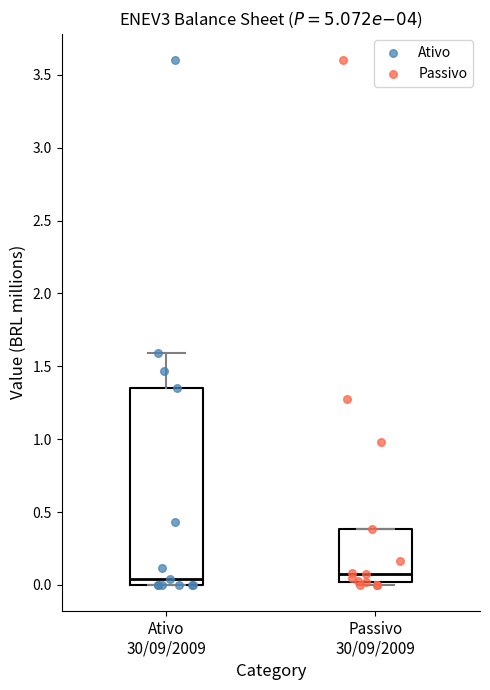

Reading left to right, transcribe this box plot: for each box, give where its median line is, the range the box spans, and where its two whiskers end, as read against the y-axis. The values are not printed on the chart, so give them approximately, as read against the axis.

Ativo 30/09/2009: median 0.05, box 0.00 to 1.35, whiskers 0.00 to 1.60
Passivo 30/09/2009: median 0.05, box 0.00 to 0.40, whiskers 0.00 (just below the box's lower edge) to 0.40